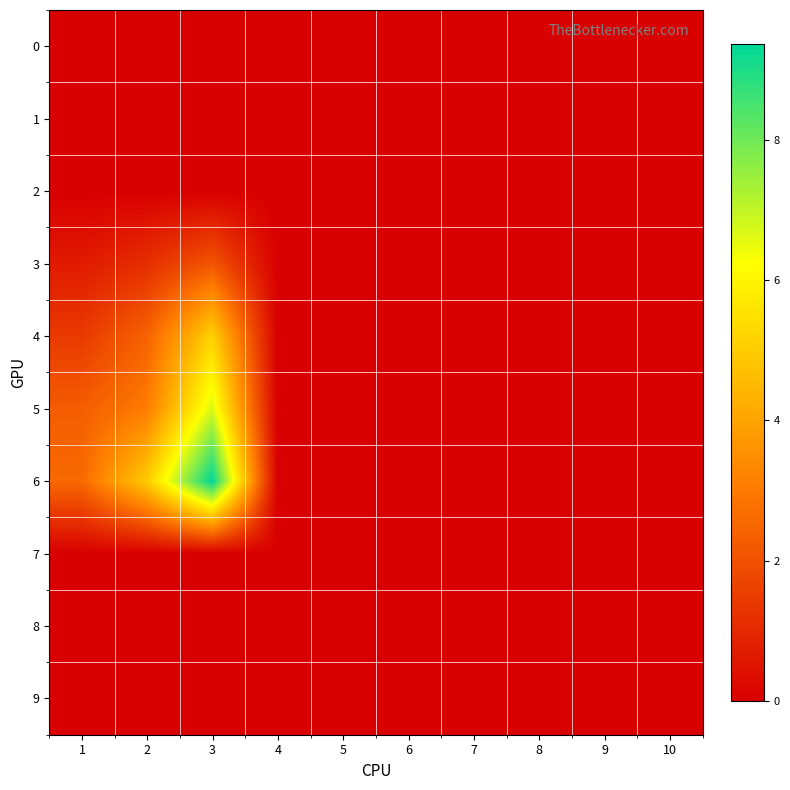

Rank the series at 8 from lowest to highest value.

0, 1, 2, 3, 4, 5, 6, 7, 8, 9